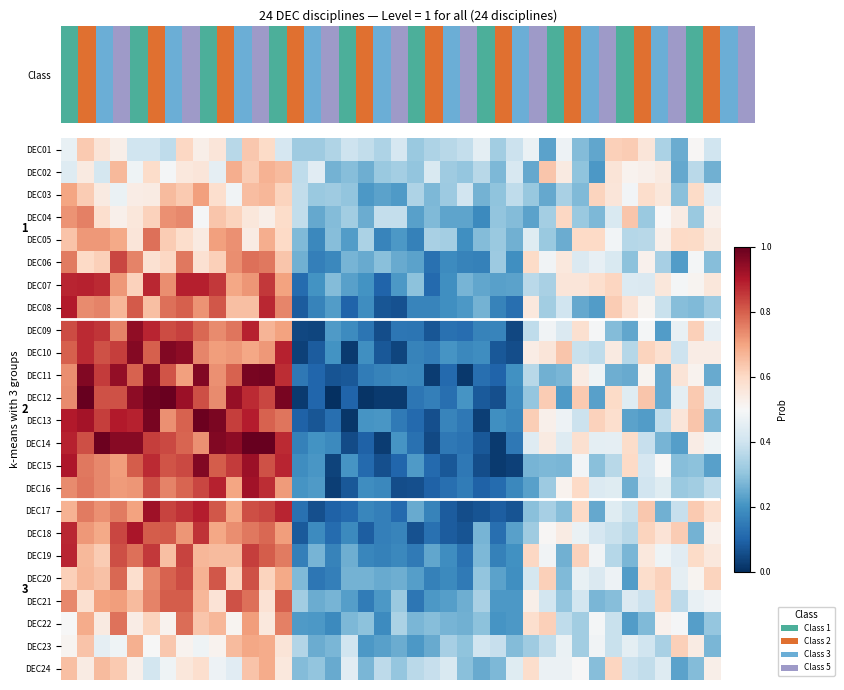

What is the greatest value displayed?

1.0